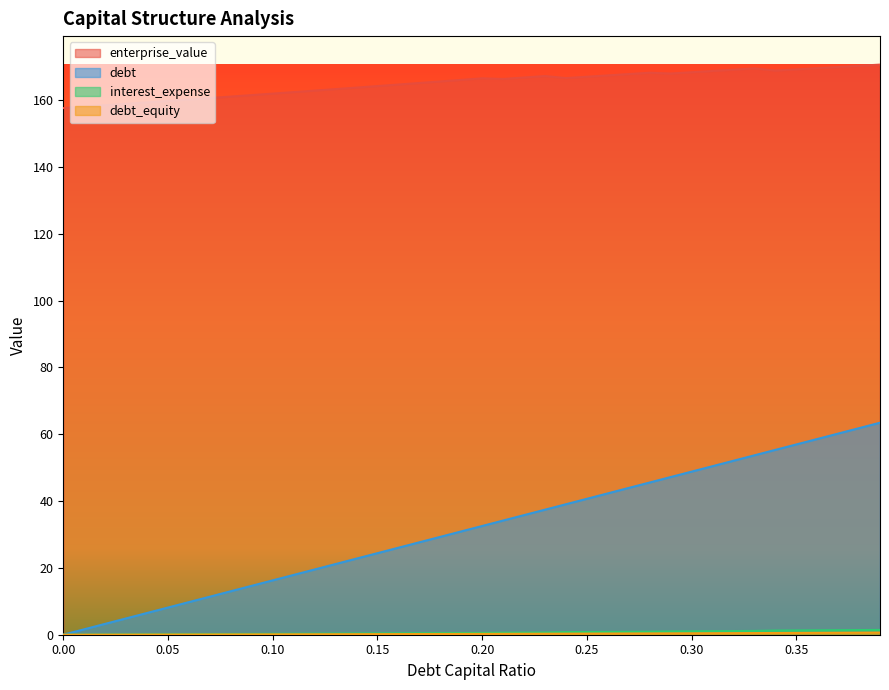

Does the chart display data point markers on the line(s)?

No